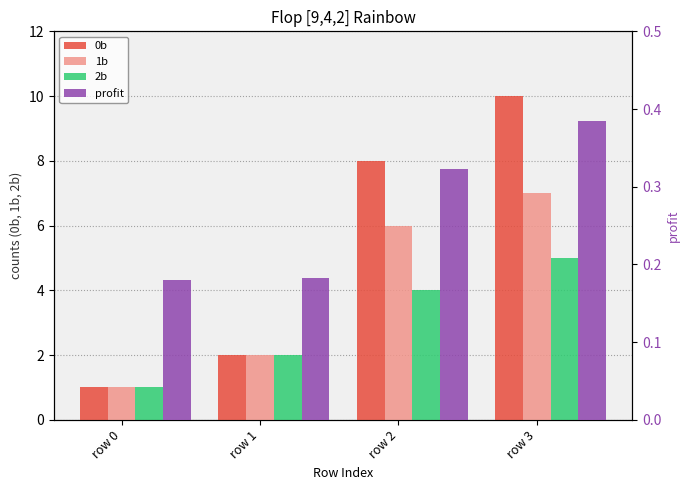

Are the bars horizontal?

No